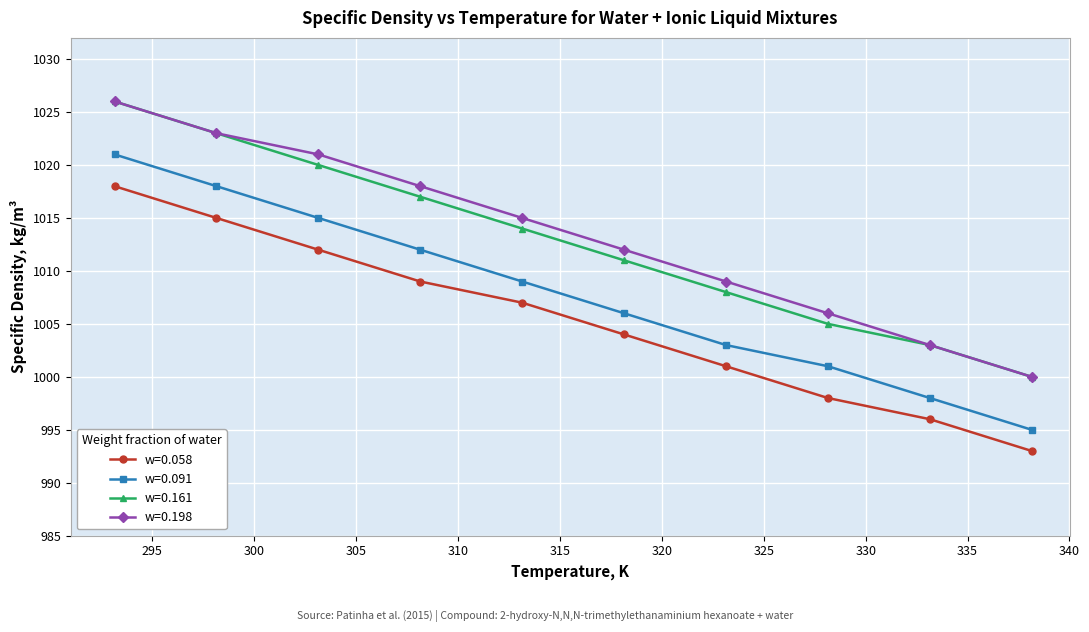

True or false: w=0.161 and w=0.058 intersect in this chart.

False